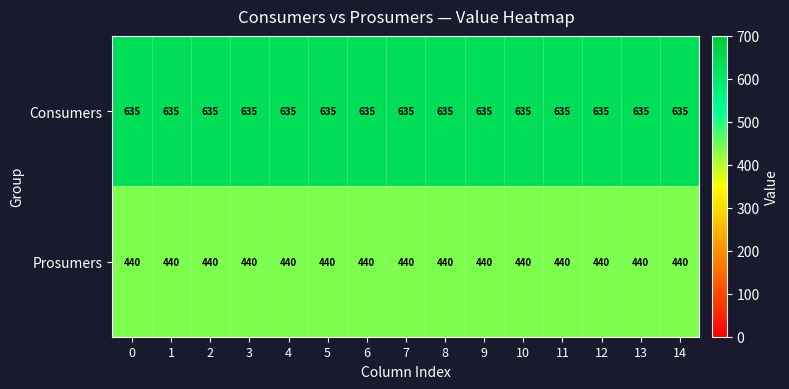

What is the difference between the highest and lowest values at 10?

195